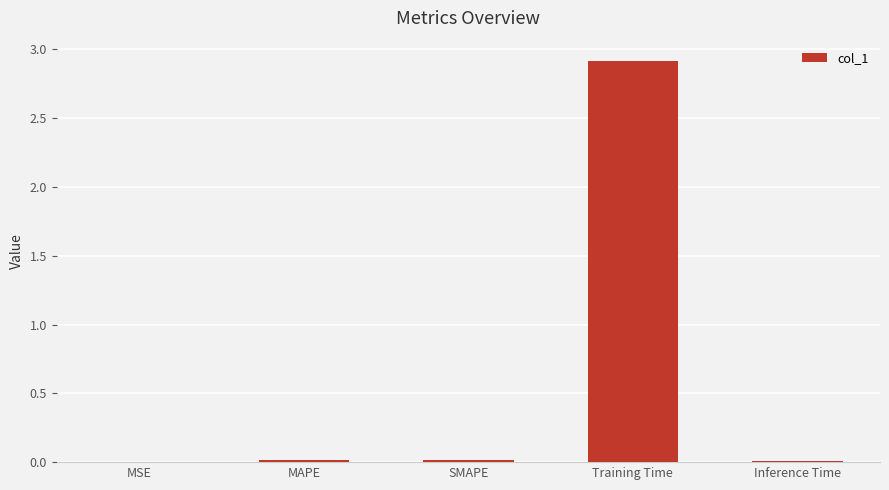

How many data points does each series have?

5